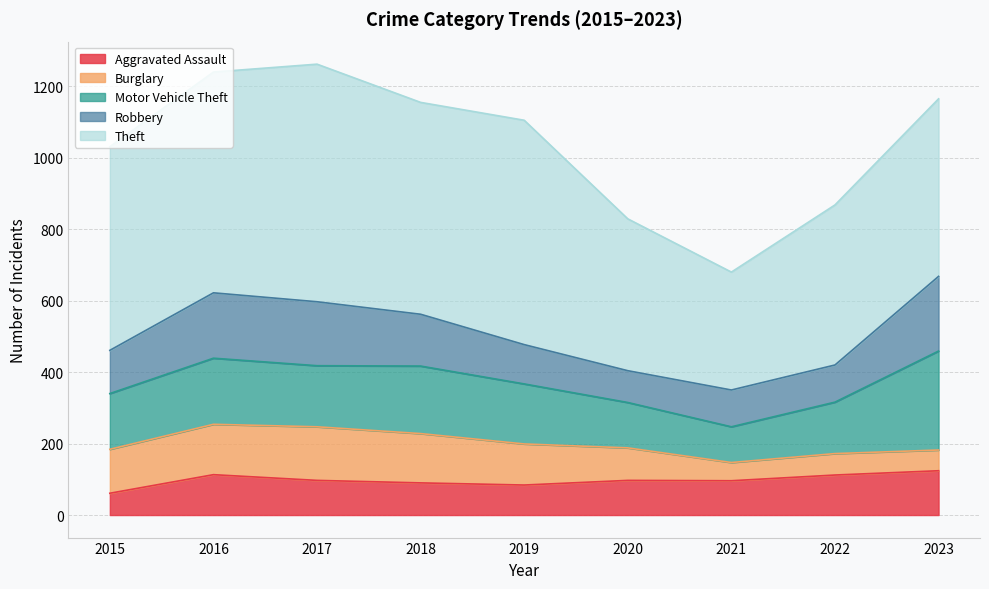

Is the value of Robbery at 2015 greater than the value of Aggravated Assault at 2020?

Yes